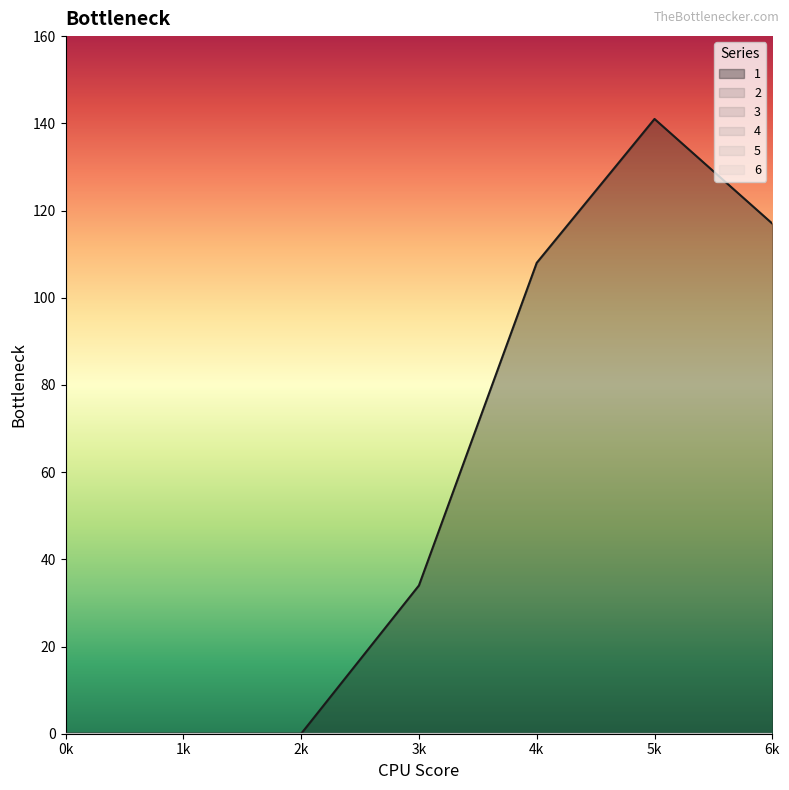

List the labels in order of 6 value, smallest first.

0, 1, 2, 3, 4, 5, 6